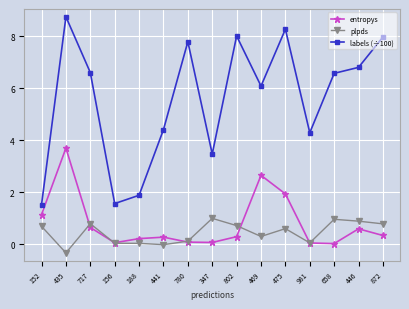

What is the spread (max minus min) of values at 981?

4.2